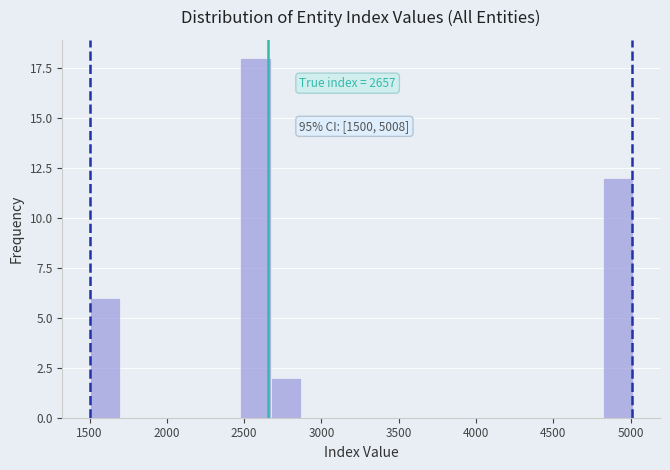

Read against the x-axis, roughly where is the centre of the tallest bar?

2550